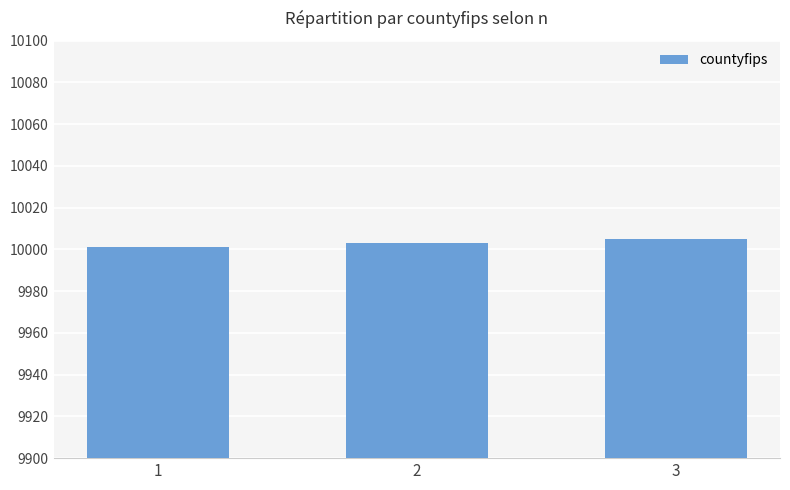

What is the greatest value displayed?

10005